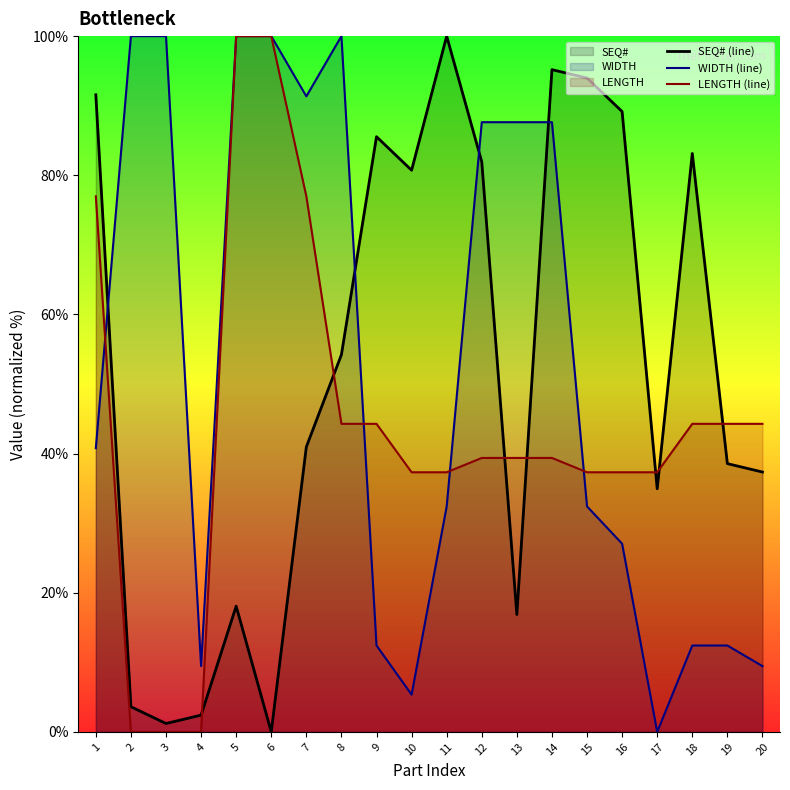

At which category does the chart reach its peak across all series?

11